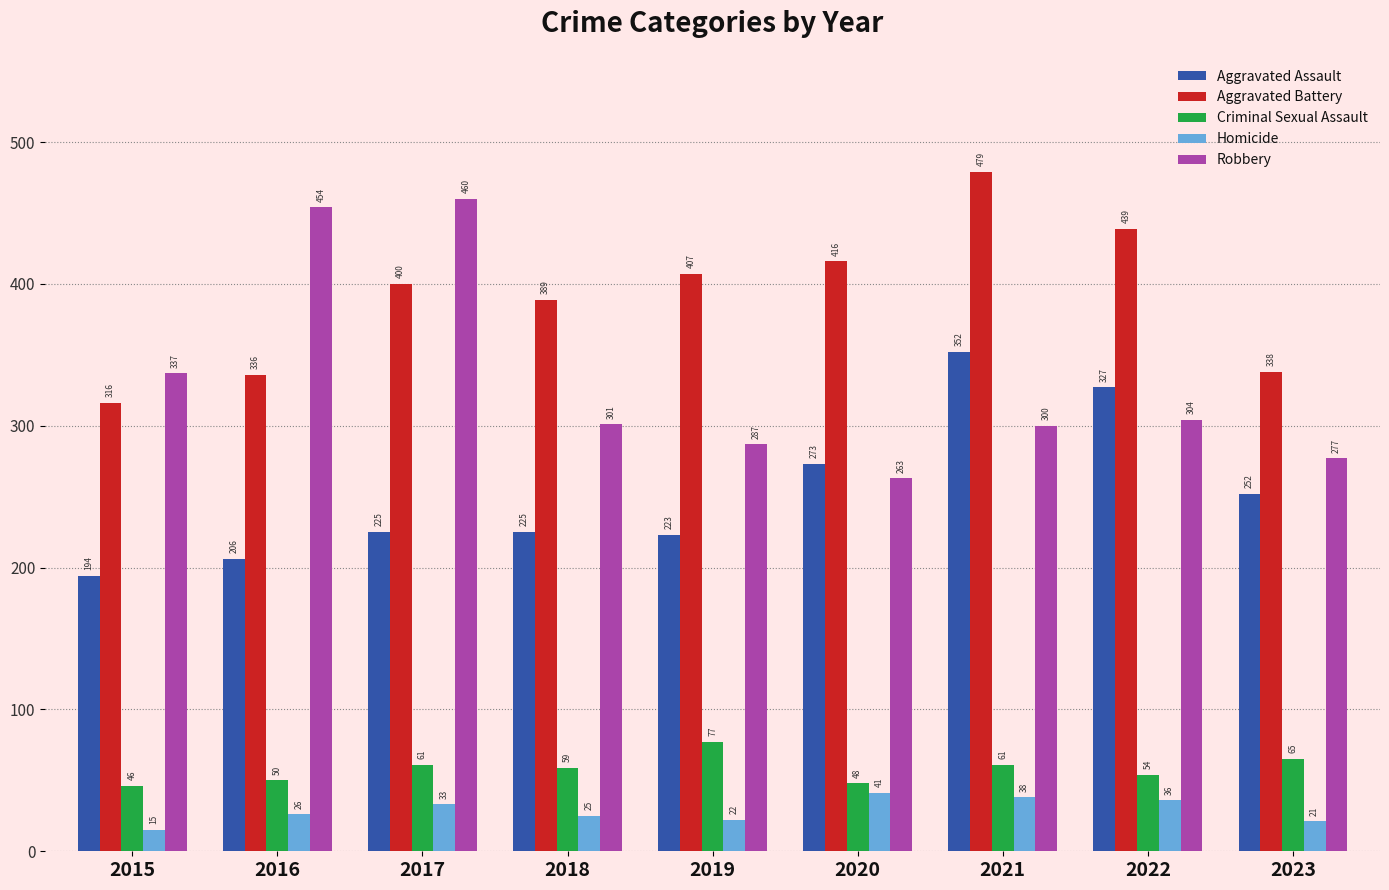

Reading left to right, what are all the values shown in this chart?

Aggravated Assault: 2015=194	2016=206	2017=225	2018=225	2019=223	2020=273	2021=352	2022=327	2023=252
Aggravated Battery: 2015=316	2016=336	2017=400	2018=389	2019=407	2020=416	2021=479	2022=439	2023=338
Criminal Sexual Assault: 2015=46	2016=50	2017=61	2018=59	2019=77	2020=48	2021=61	2022=54	2023=65
Homicide: 2015=15	2016=26	2017=33	2018=25	2019=22	2020=41	2021=38	2022=36	2023=21
Robbery: 2015=337	2016=454	2017=460	2018=301	2019=287	2020=263	2021=300	2022=304	2023=277